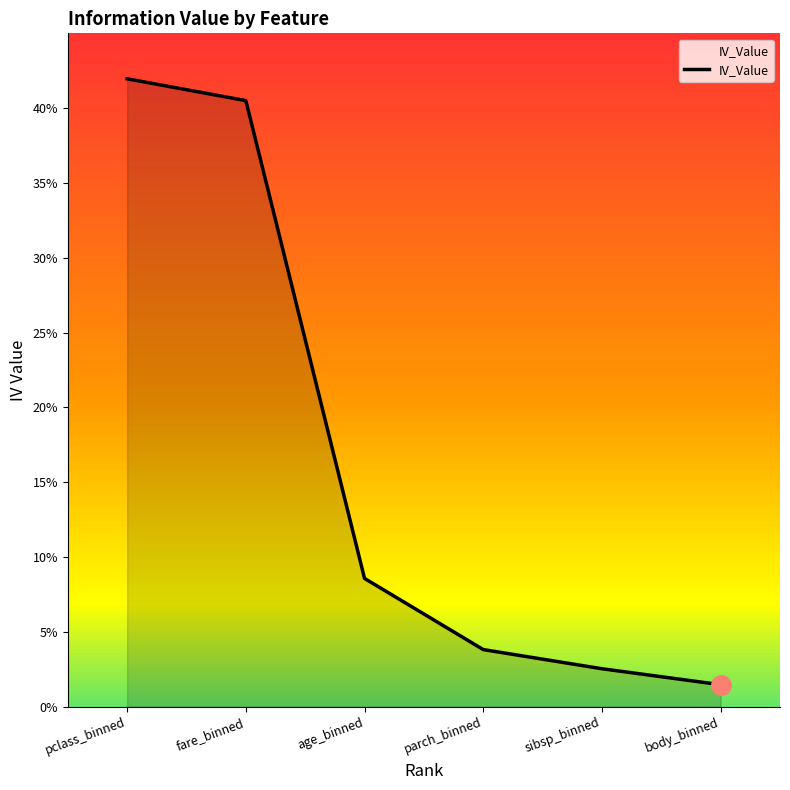

Does the chart have visible grid lines?

No